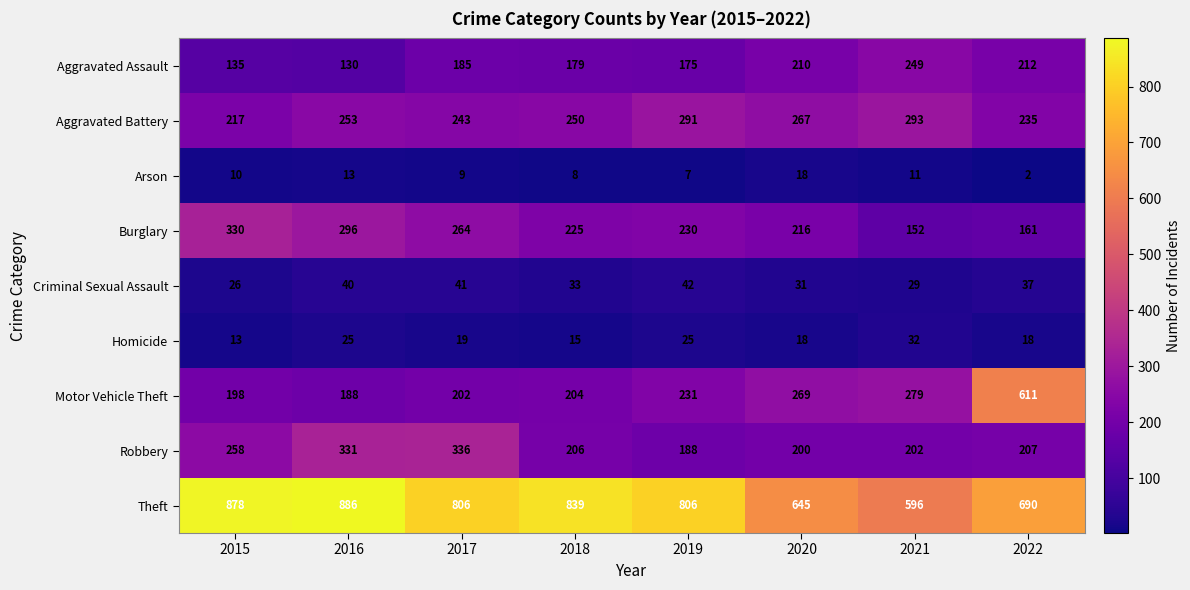

At which category does the chart reach its peak across all series?

2016